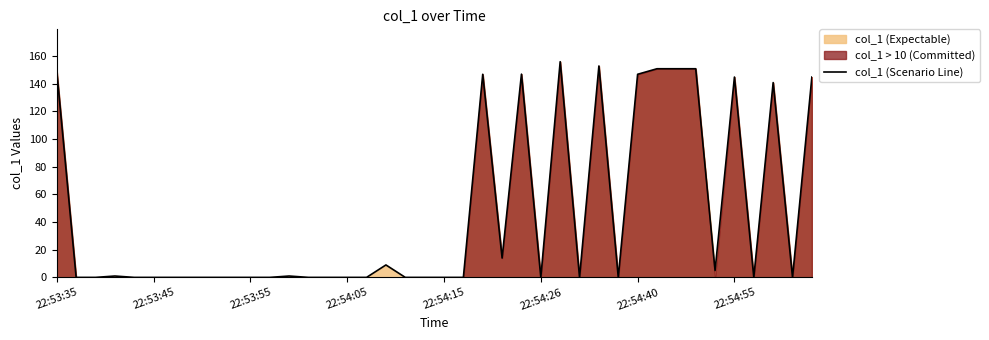

The chart shows a value of 67.8 at 21. True or false?

False